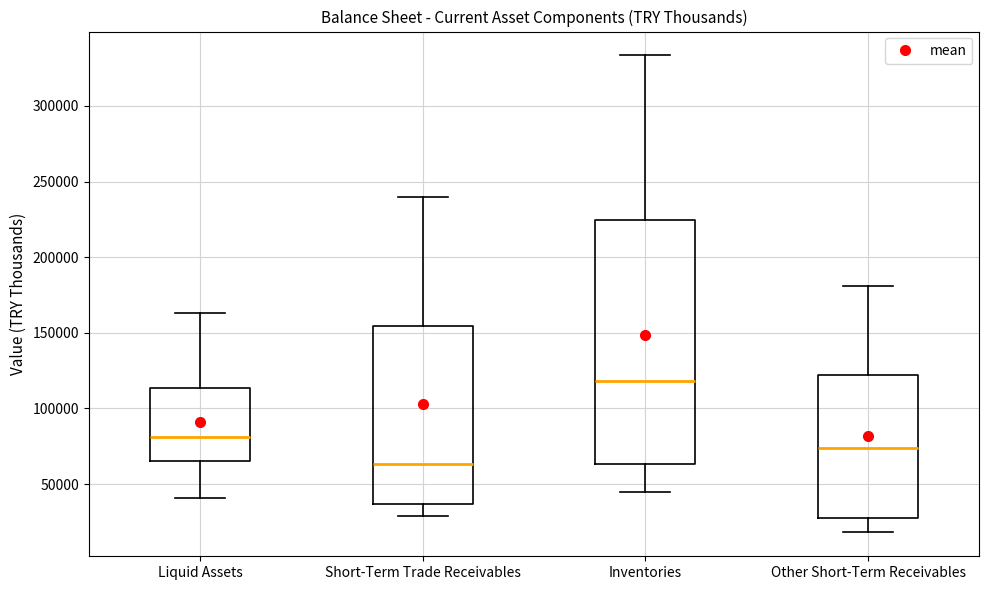

Reading left to right, transcribe this box plot: for each box, give where its median line is, the range the box spans, and where its two whiskers end, as read against the y-axis. The values are not printed on the chart, so give them approximately, as read against the axis.

Liquid Assets: median 80000, box 65000 to 115000, whiskers 40000 to 165000
Short-Term Trade Receivables: median 65000, box 35000 to 155000, whiskers 30000 to 240000
Inventories: median 120000, box 65000 to 225000, whiskers 45000 to 335000
Other Short-Term Receivables: median 75000, box 30000 to 120000, whiskers 20000 to 180000